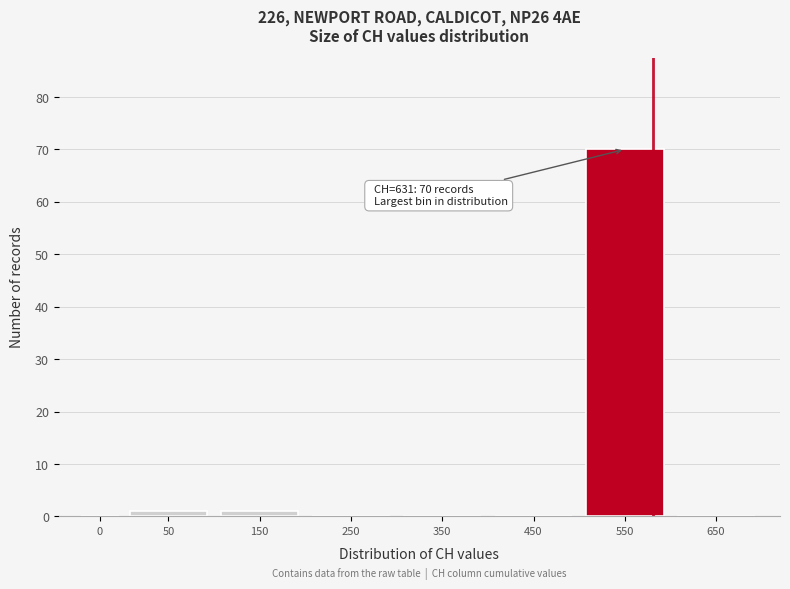

Reading left to right, what are all the values shown in this chart?

0=0	50=1	150=1	250=0	350=0	450=0	550=70	650=0